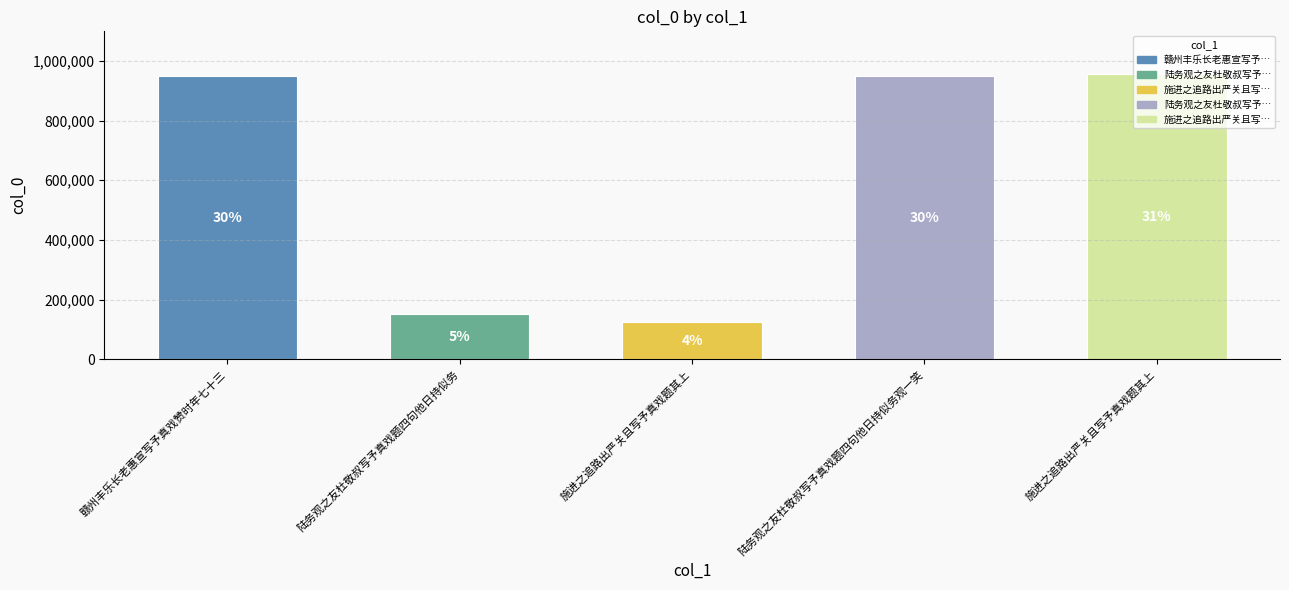

The value at 施进之追路出严关且写予真戏题其上 is 955983. True or false?

True